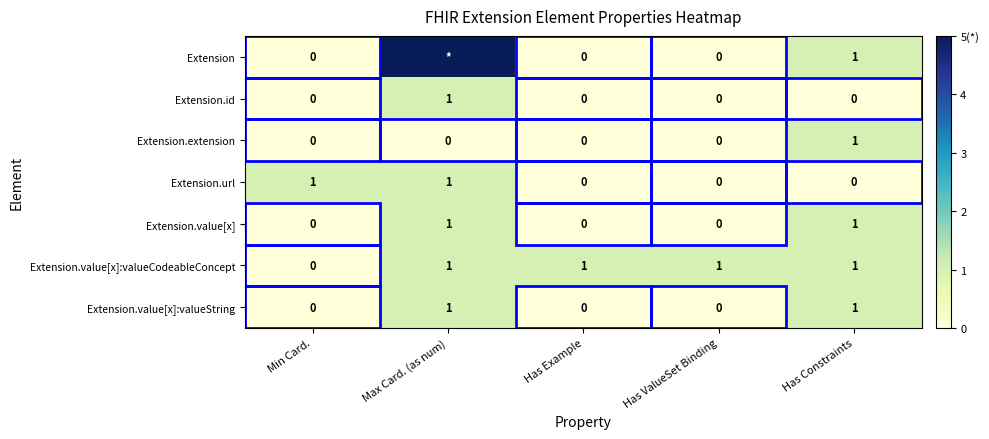

Count the Extension.value[x]:valueCodeableConcept values in the range 1 to 2.

4